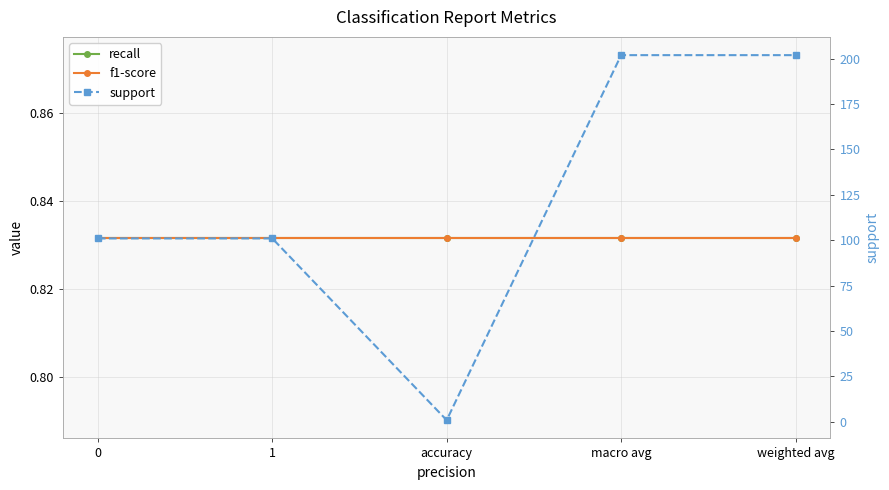

Reading left to right, transcribe all the data shown in this chart.

recall: 0=0.8	1=0.8	accuracy=0.8	macro avg=0.8	weighted avg=0.8
f1-score: 0=0.8	1=0.8	accuracy=0.8	macro avg=0.8	weighted avg=0.8
support: 0=101.0	1=101.0	accuracy=0.8	macro avg=202.0	weighted avg=202.0